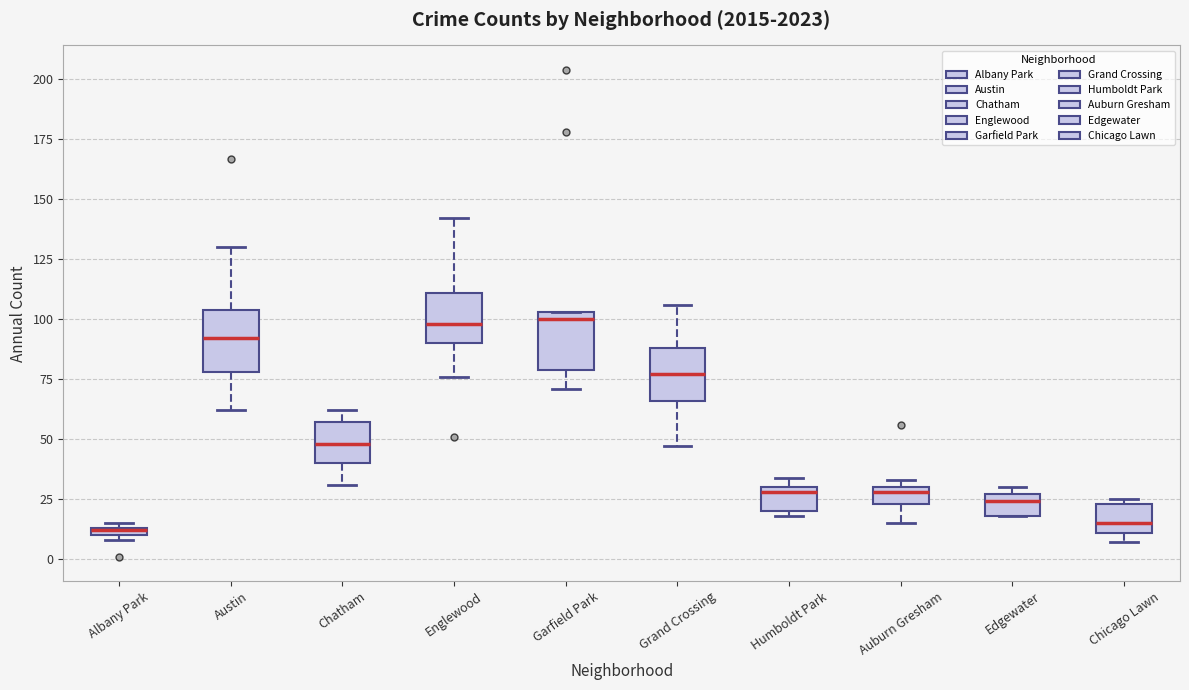

Where is the upper edge of the box for Auburn Gresham on the y-axis? The values are not printed on the chart, so give them approximately, as read against the axis.

30